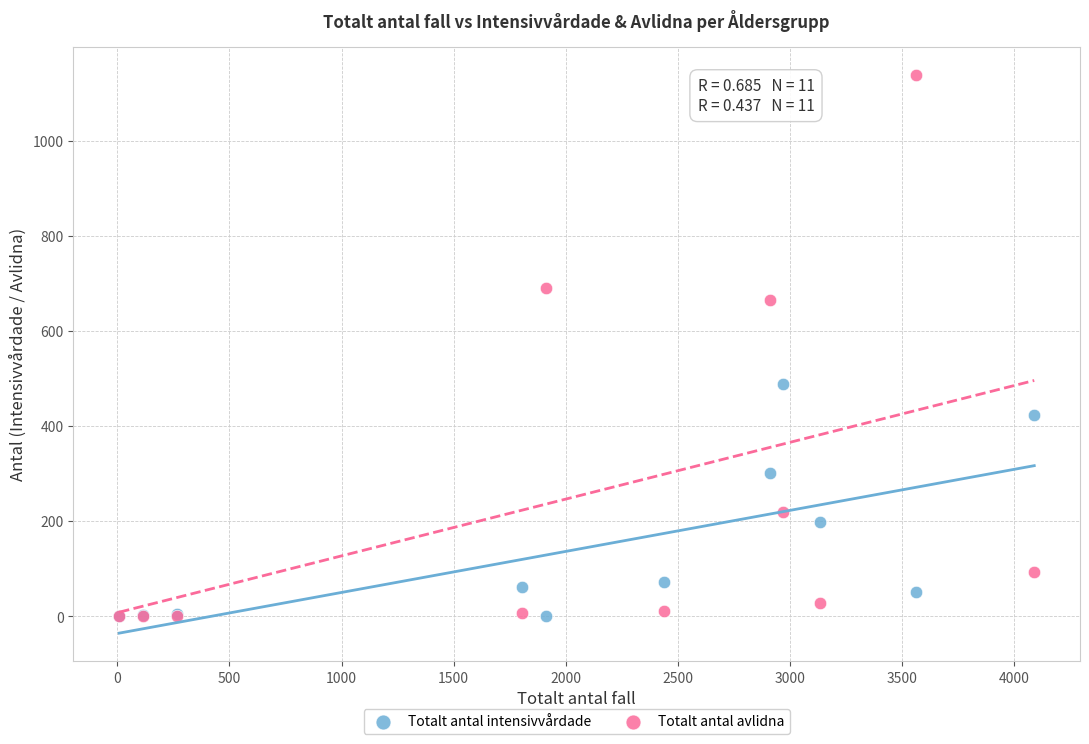

What are all the series names shown in the legend?

Totalt antal intensivvårdade, Totalt antal avlidna